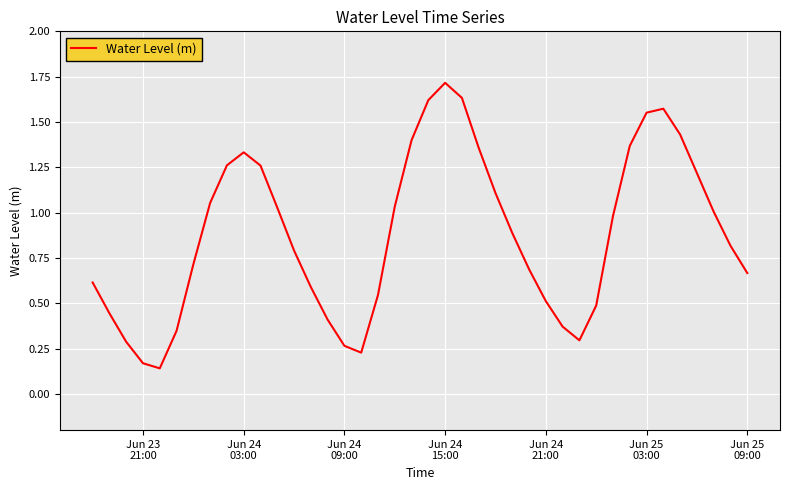

Count the number of data series in this chart.

1